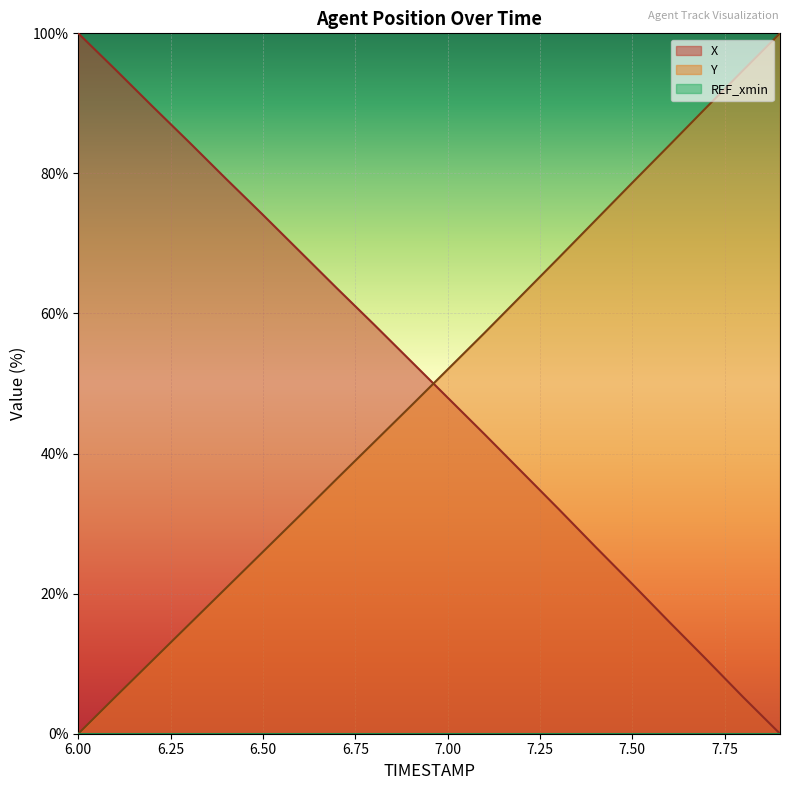

List the series in order of their peak value, highest first.

X, Y